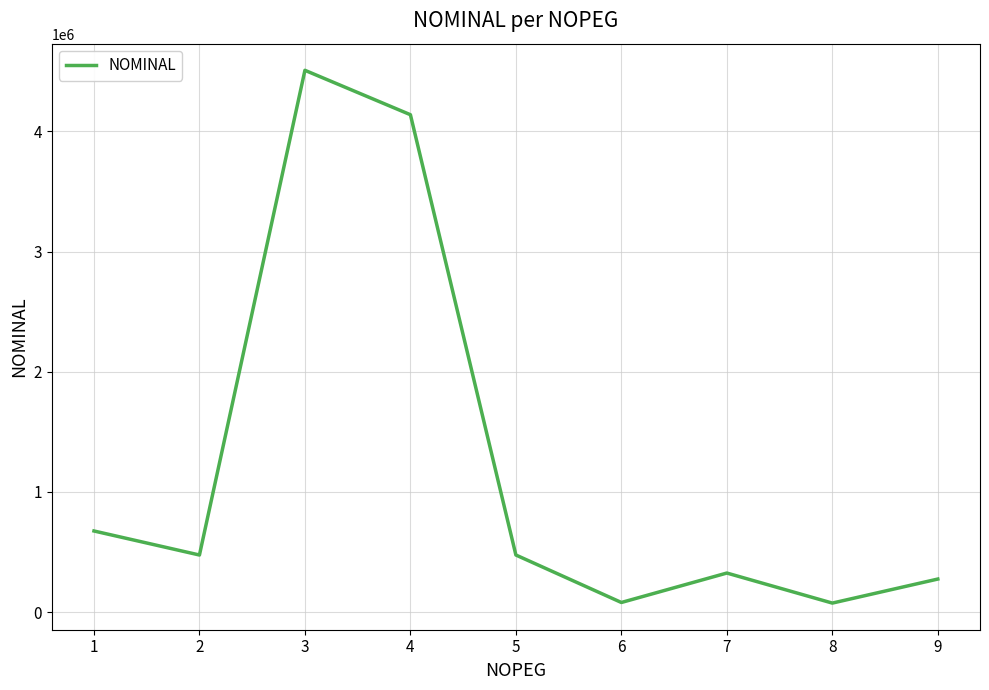

What is the greatest value displayed?

4508372